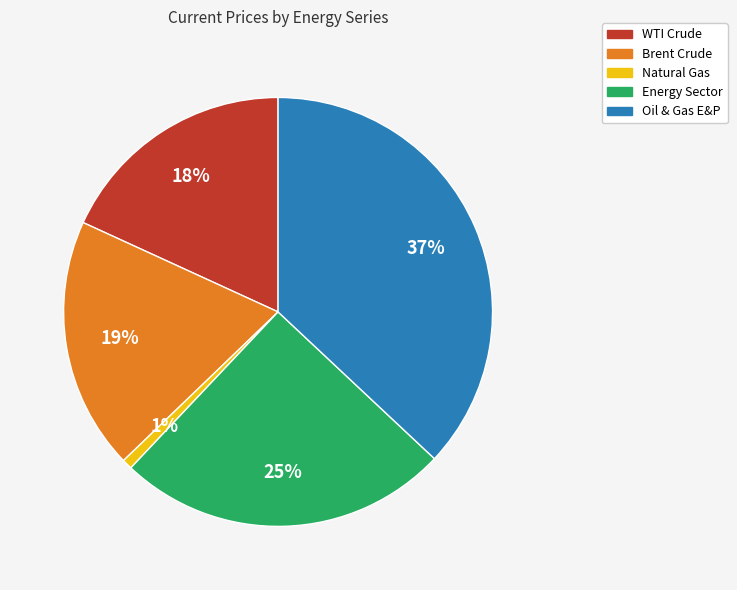

Combined, do Oil & Gas E&P and WTI Crude account for over 50%?

Yes